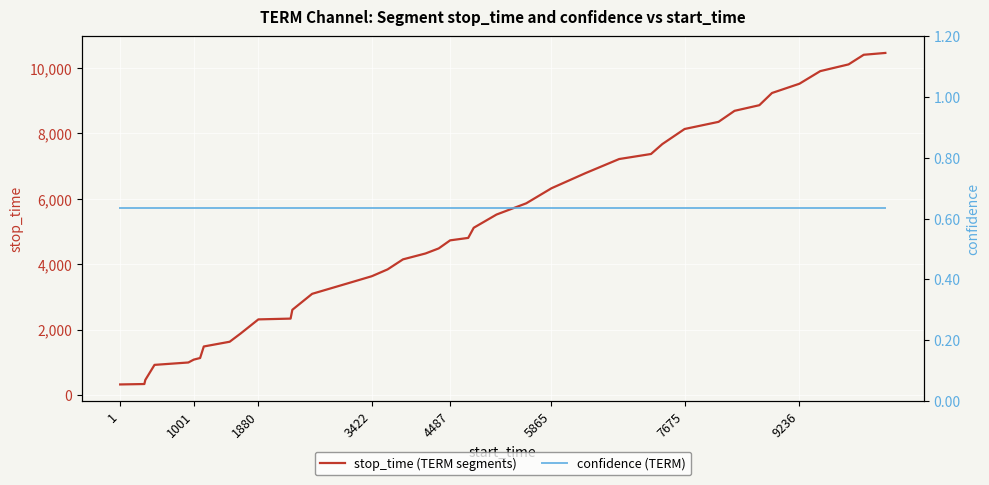

What is the lowest value of the stop_time (TERM segments) series?

329